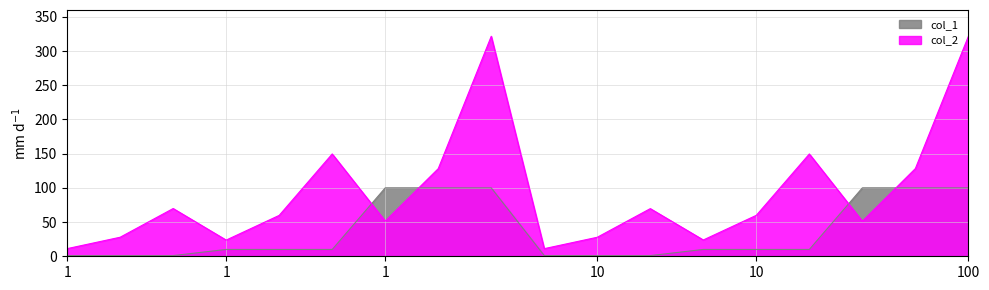

What is the label of the 11th point from the left?

10